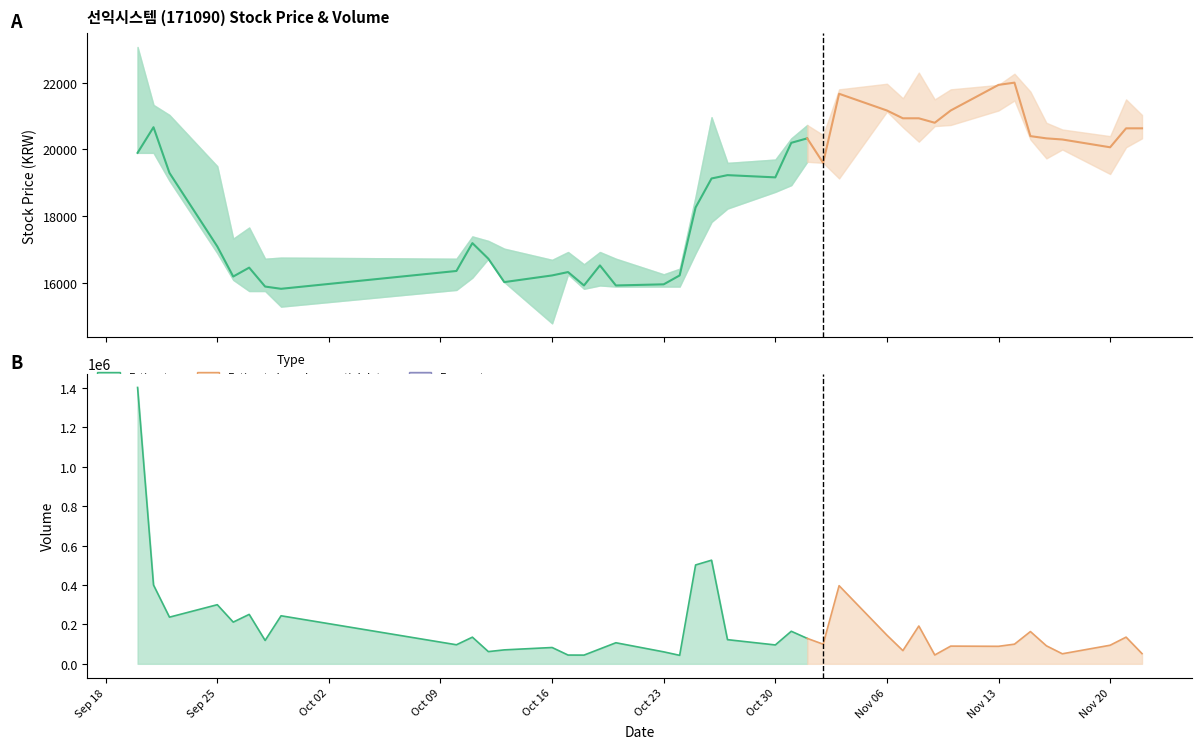

What value does the Low series have at 33, to the nearest 50?

21450